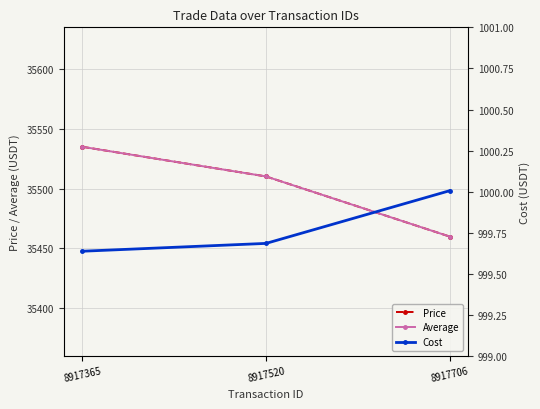

Which category has the highest value across all series?

8917365